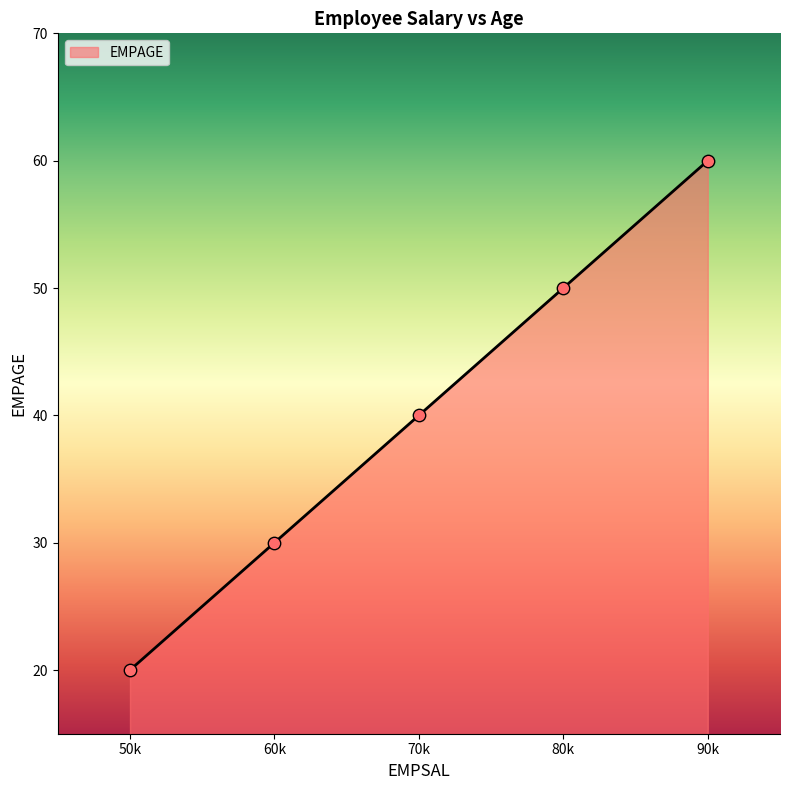

What is the change in value from 80k to 90k?

+10